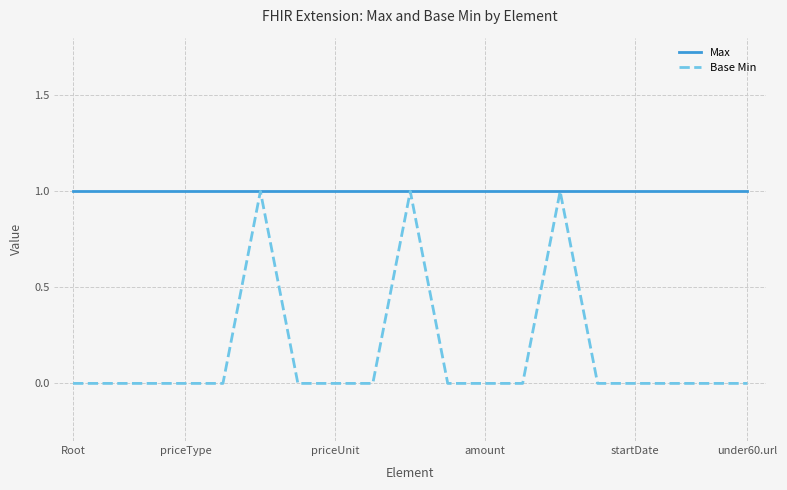

List the series in order of their overall mean, lowest first.

Base Min, Max